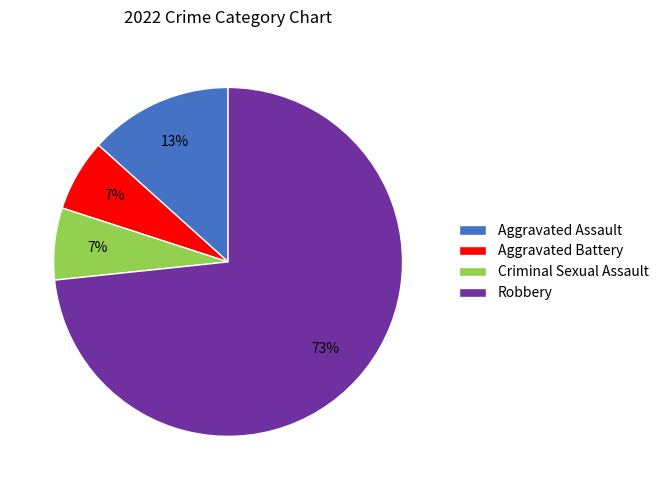

To the nearest percent, what is the combined percentage of Aggravated Battery and Robbery?

80%